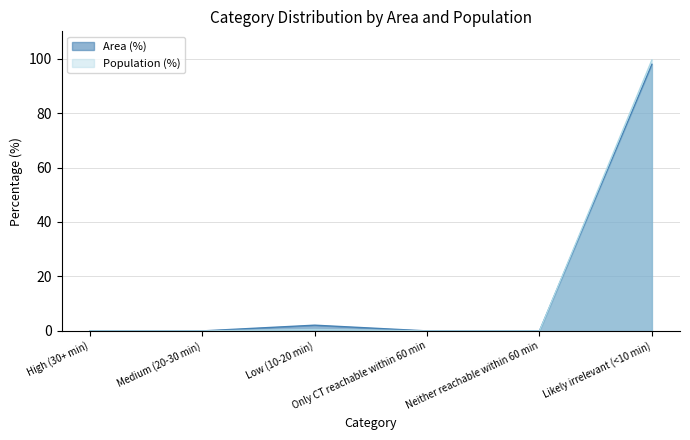

Is it true that Area (%) equals 35.2 at Neither reachable within 60 min?

False